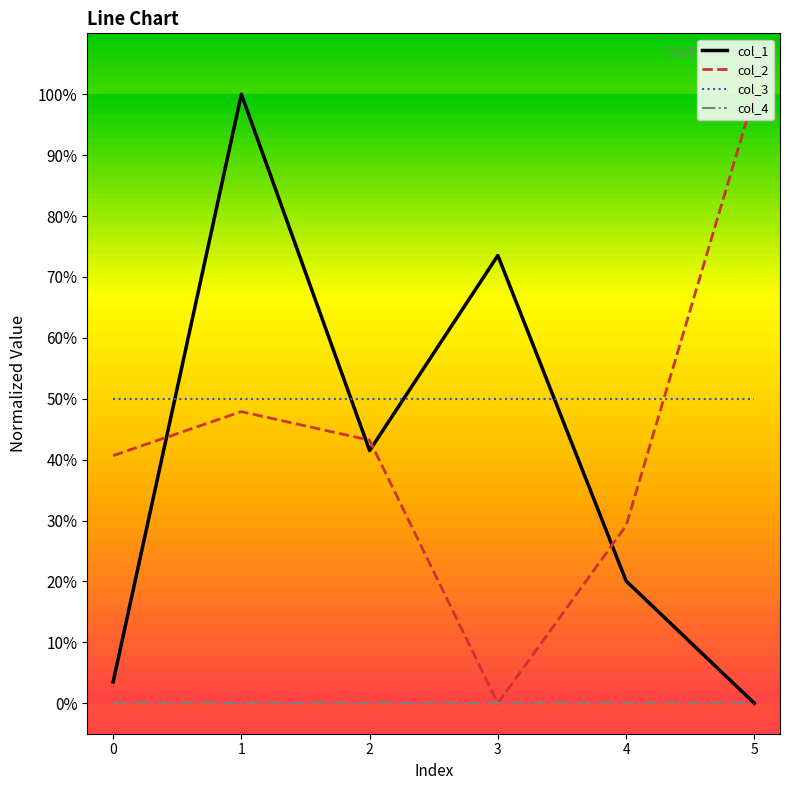

Which series changed the most between 0 and 1?

col_1